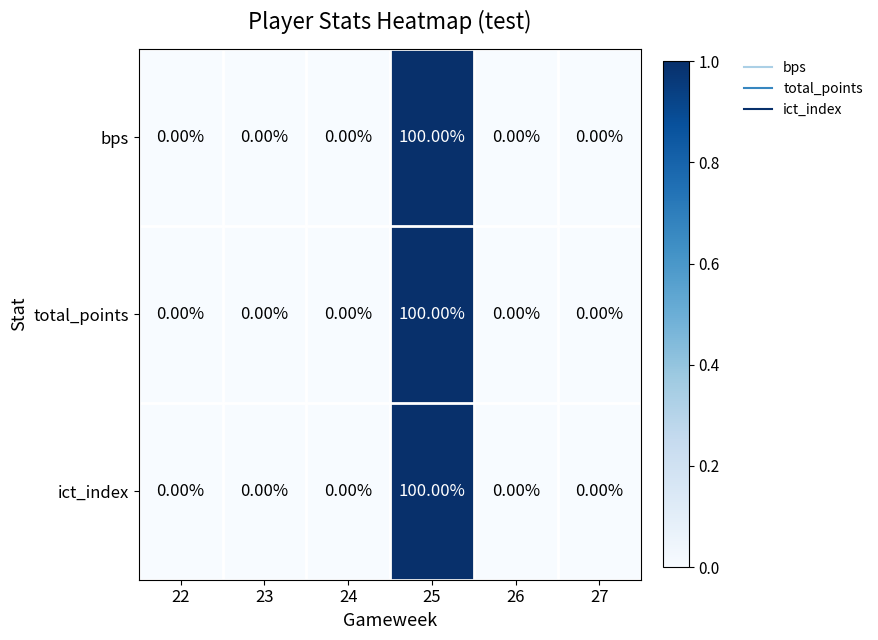

What is the sum of the ict_index values at 25 and 22?

100